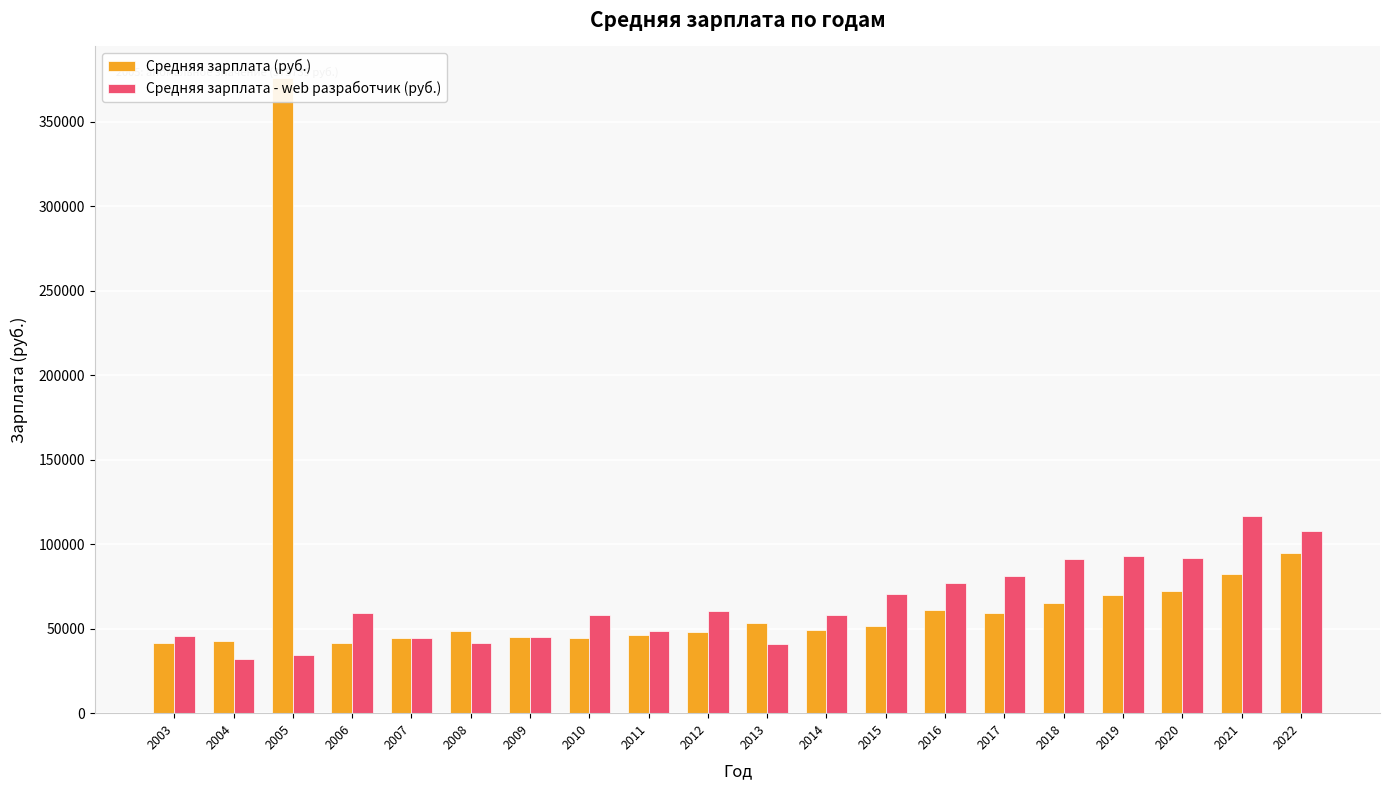

The Средняя зарплата (руб.) series shows 29731 at 2021. True or false?

False